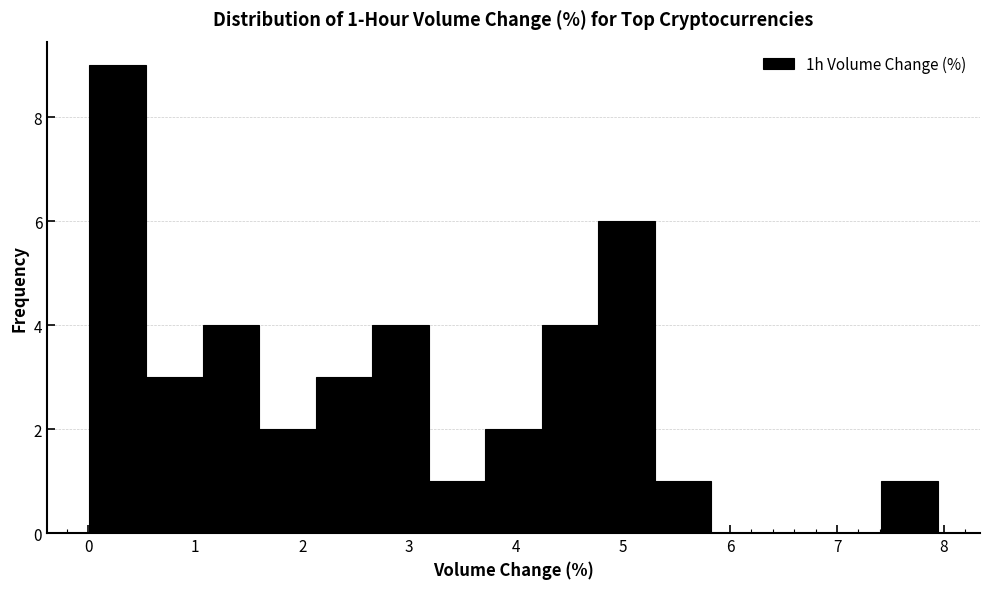

Which range on the x-axis has the tallest bar?

0.0 to 0.5